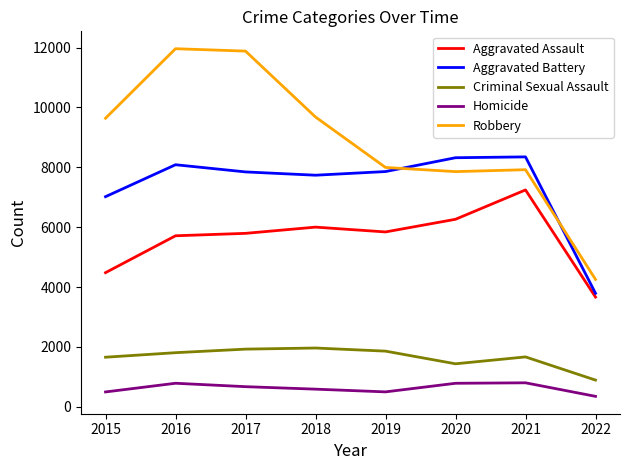

What is the total value across all series at 2015?

23288